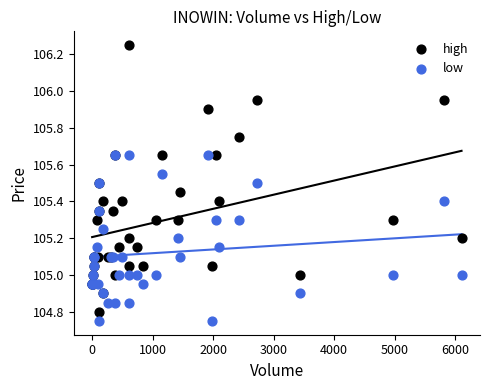

Which series contains the highest Y value?

high